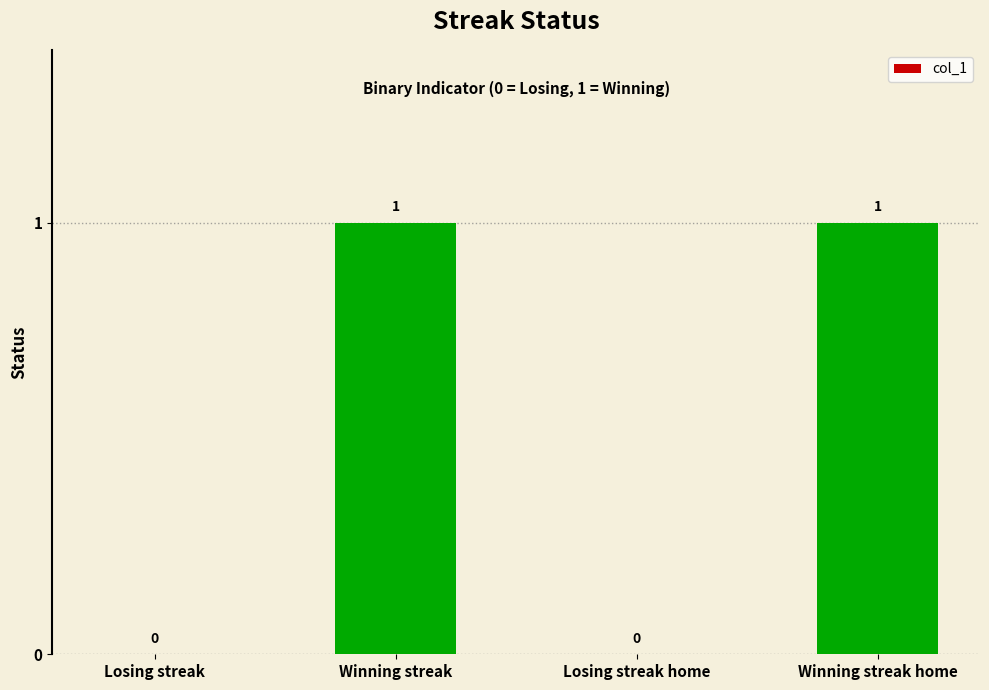

How many values are between 0 and 1?

4